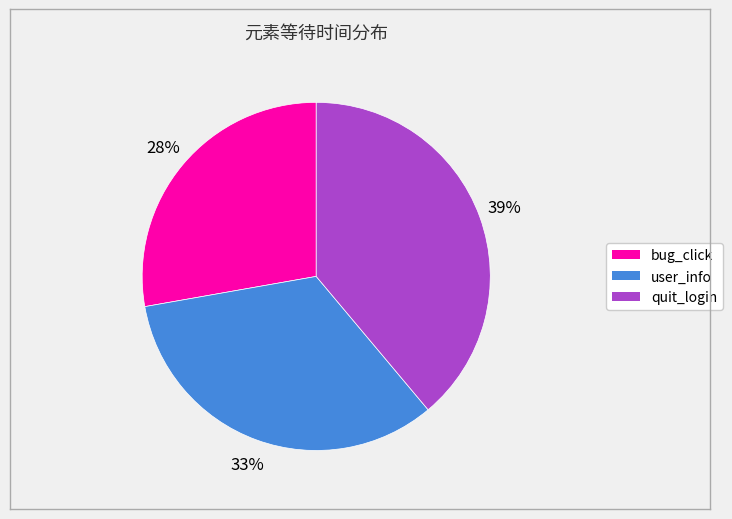

How many slices are in this pie chart?

3